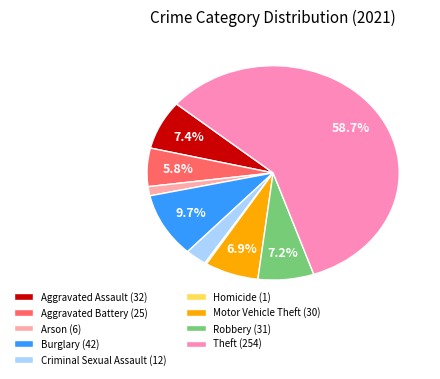

How many segments does this pie chart have?

9